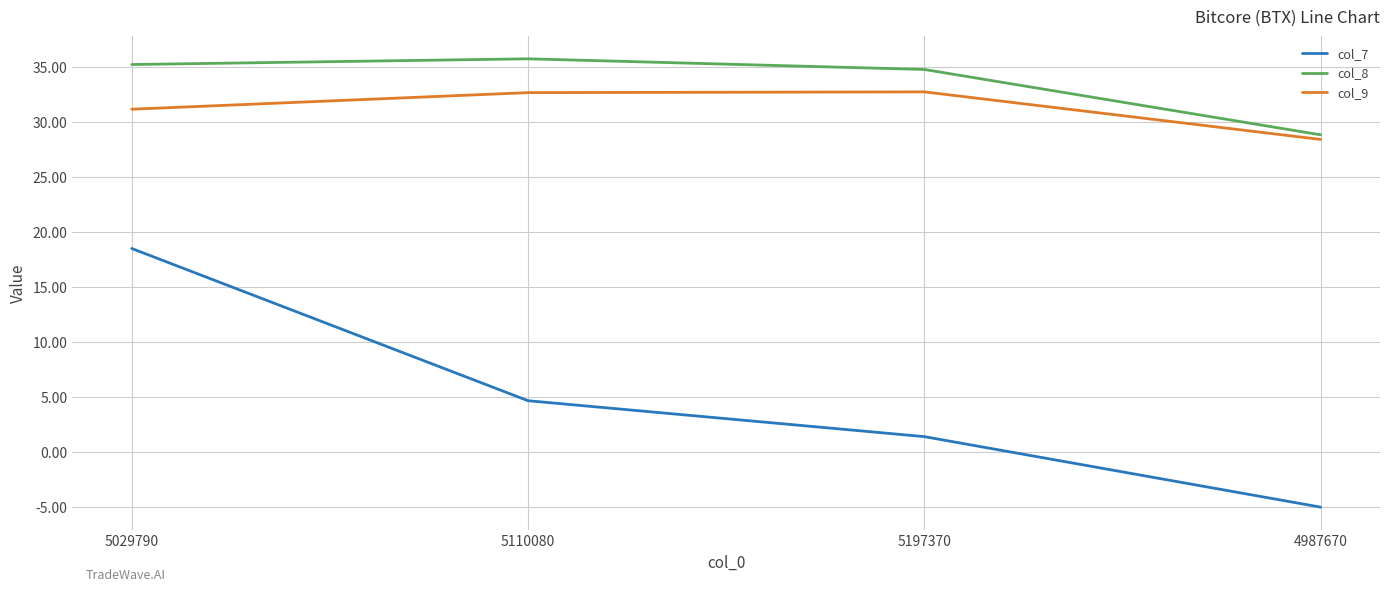

Which series has the largest total across all categories?

col_8